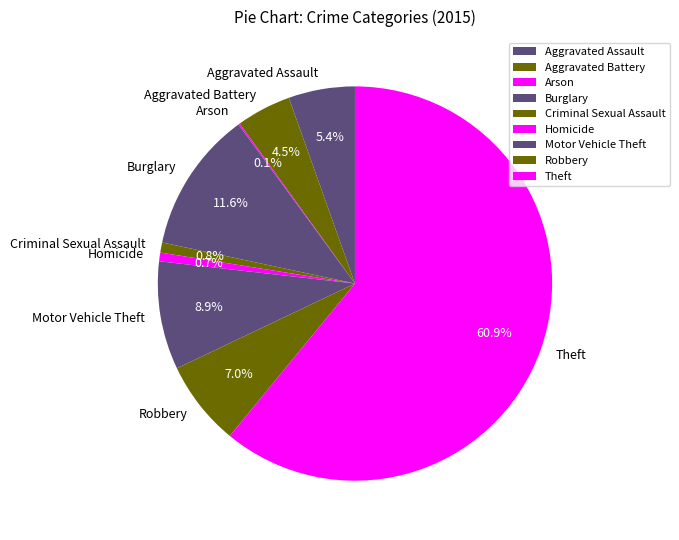

Which slice is the largest?

Theft